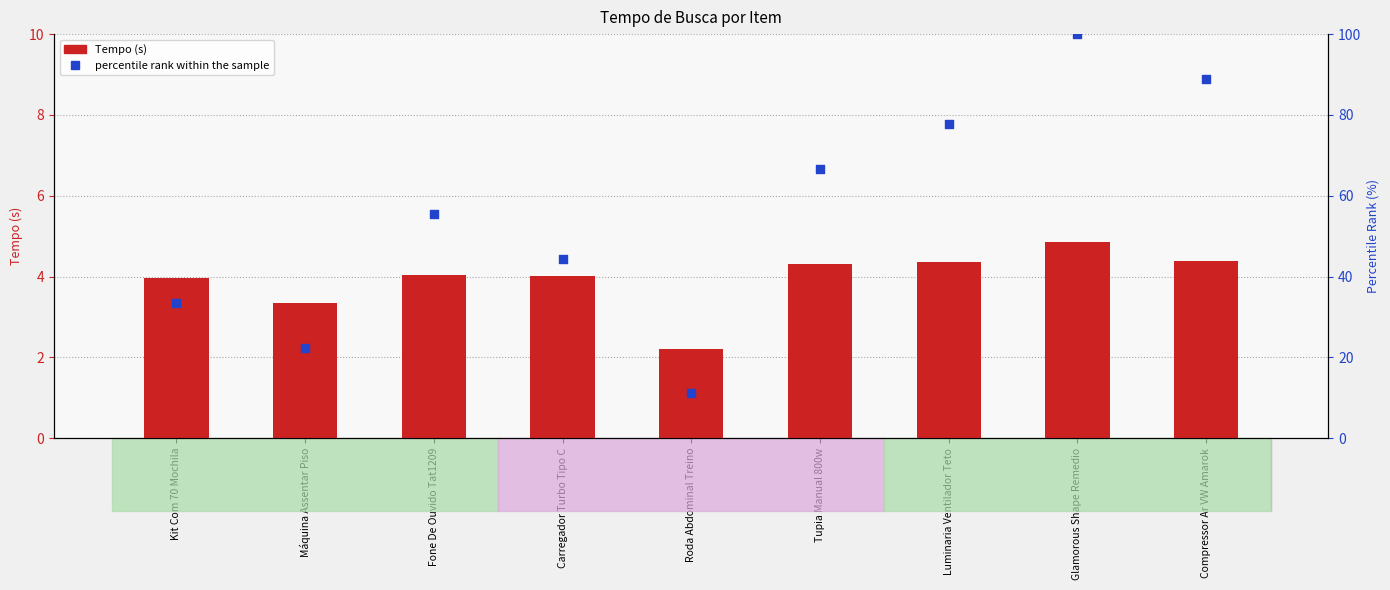

Which series contains the lowest Y value?

Tempo (s)